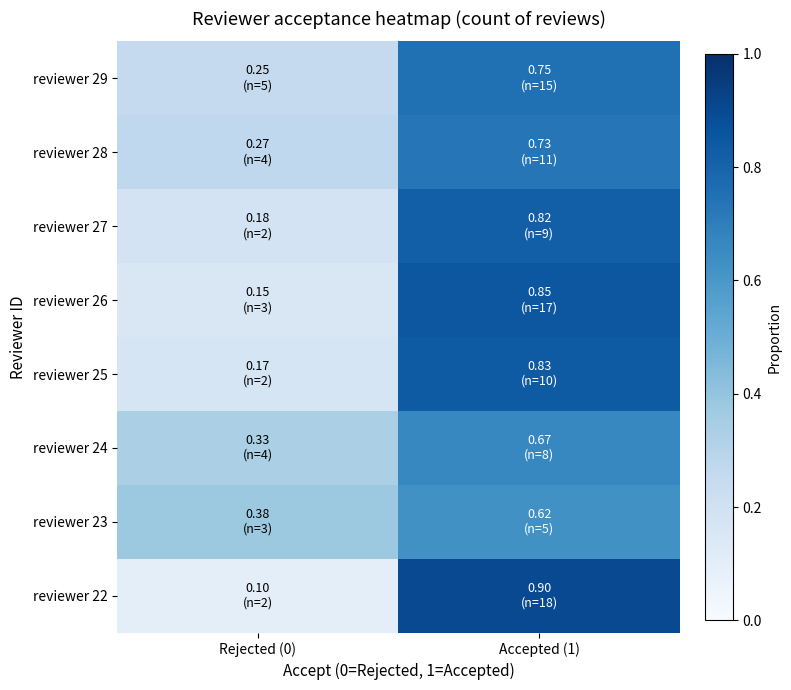

Which label corresponds to the smallest value in the chart?

Rejected (0)